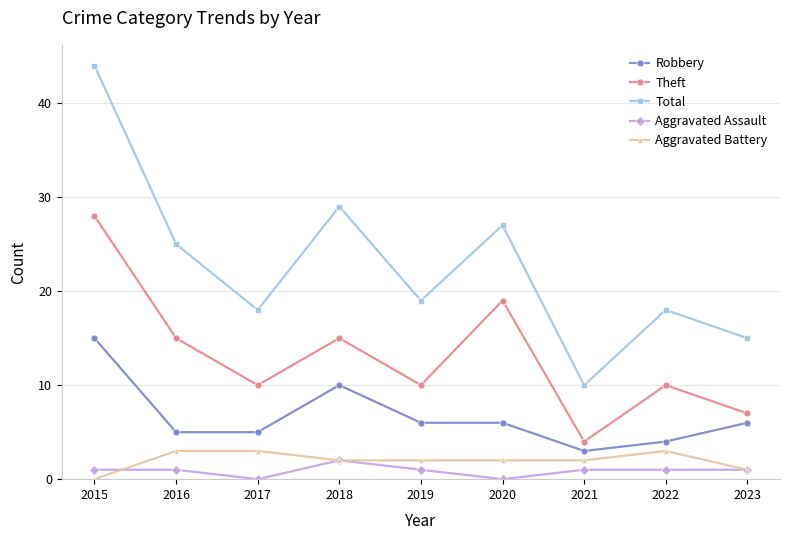

At which category does Theft reach its first local peak?

2018